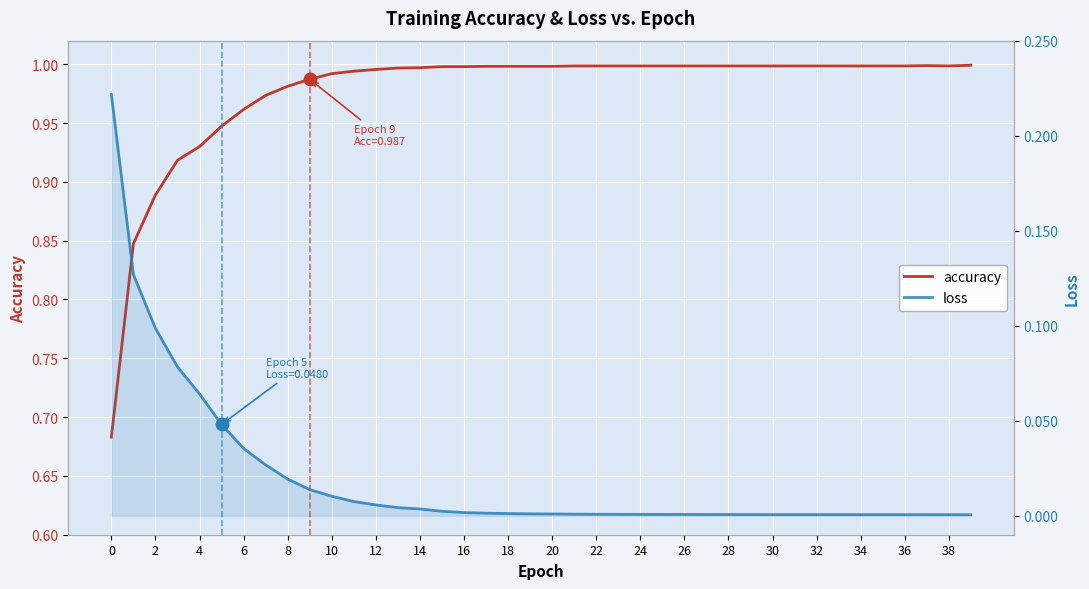

The value of accuracy at 38 is 1.0. True or false?

True